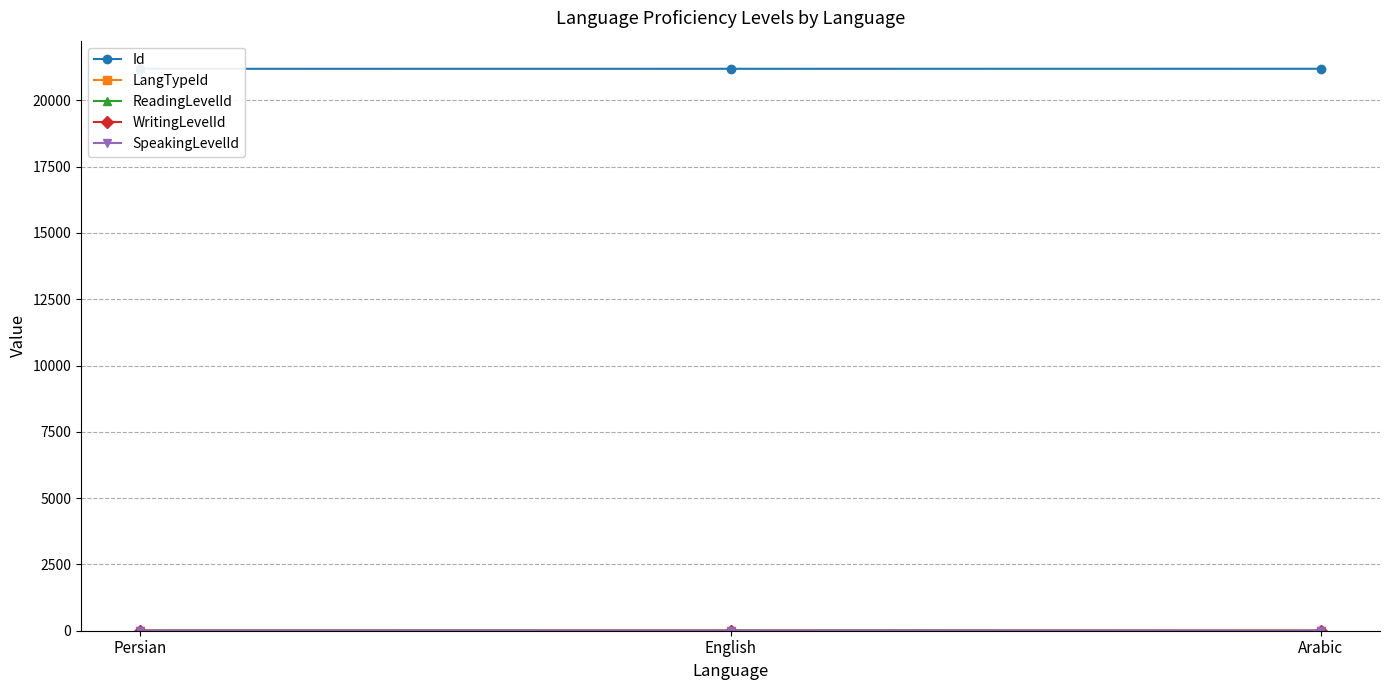

Which series has the largest range (max minus min)?

ReadingLevelId